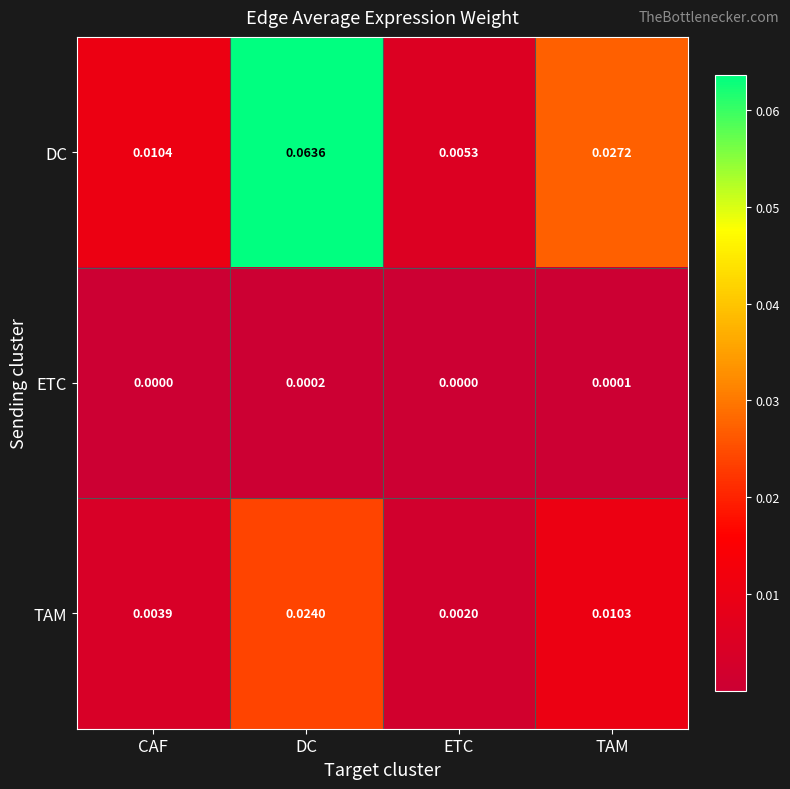

Between ETC and TAM, which series saw the biggest shift?

DC